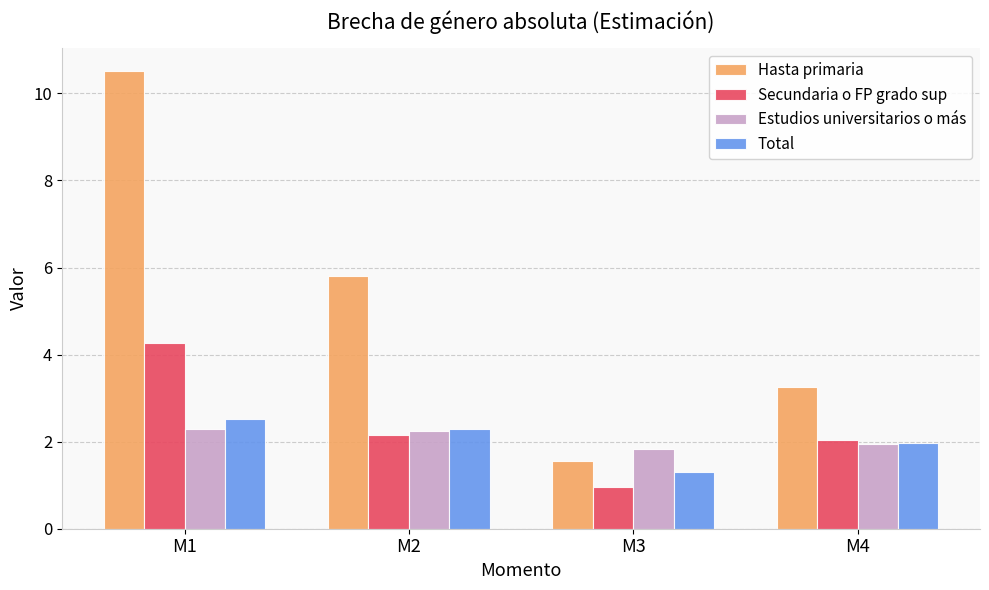

Reading left to right, extract all data points from this chart.

Hasta primaria: M1=10.5	M2=5.8	M3=1.6	M4=3.3
Secundaria o FP grado sup: M1=4.3	M2=2.1	M3=1.0	M4=2.0
Estudios universitarios o más: M1=2.3	M2=2.2	M3=1.8	M4=1.9
Total: M1=2.5	M2=2.3	M3=1.3	M4=2.0